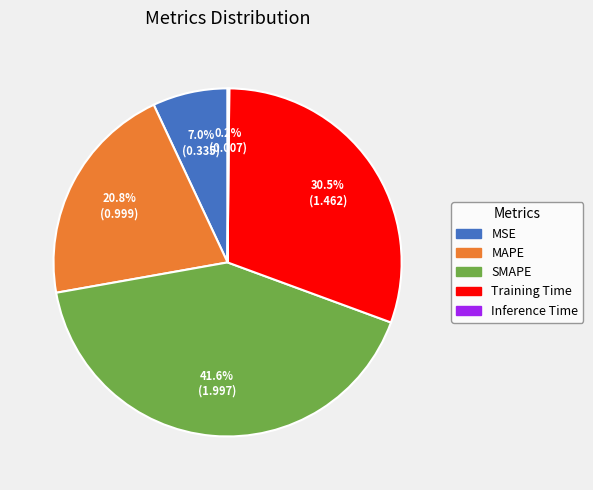

Between MAPE and SMAPE, which is larger?

SMAPE